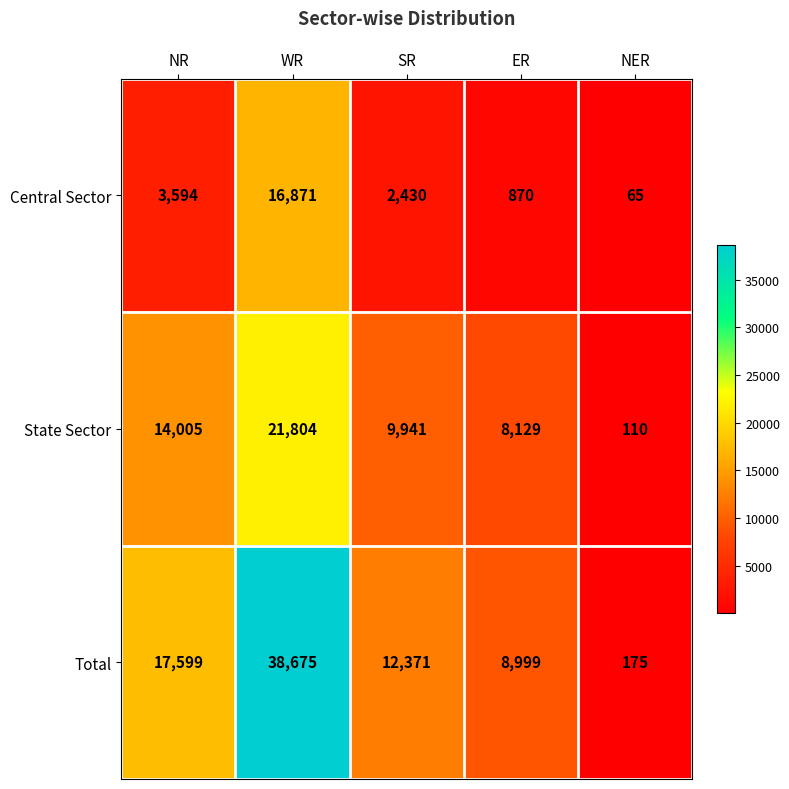

Reading left to right, extract all data points from this chart.

Central Sector: 3594	16871	2430	870	65
State Sector: 14005	21804	9941	8129	110
Total: 17599	38675	12371	8999	175